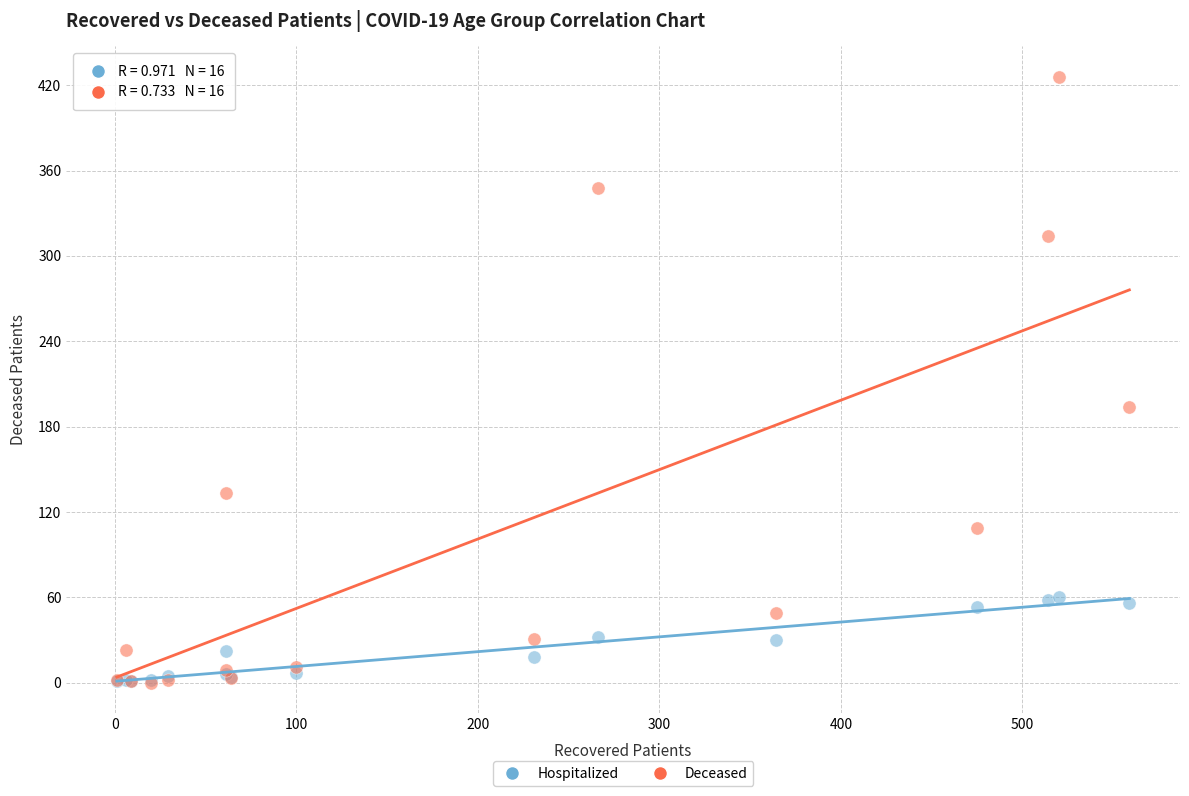

In the Deceased series, what Y value is closest to 213?

194